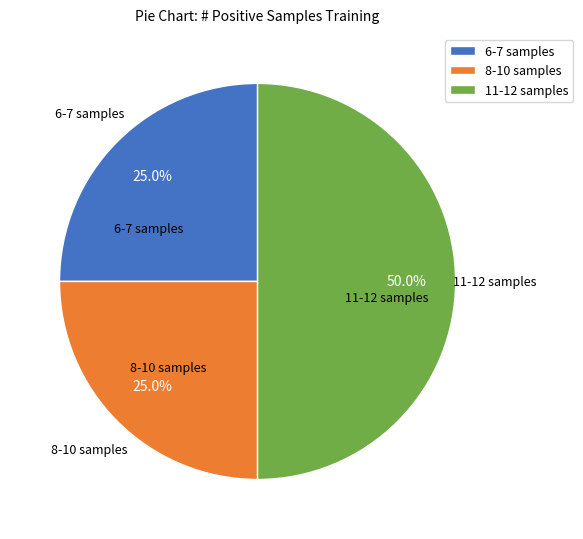

Which category has the biggest portion of the pie?

11-12 samples